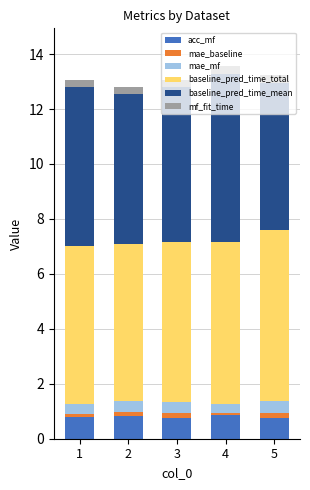

What are all the series names shown in the legend?

acc_mf, mae_baseline, mae_mf, baseline_pred_time_total, baseline_pred_time_mean, mf_fit_time